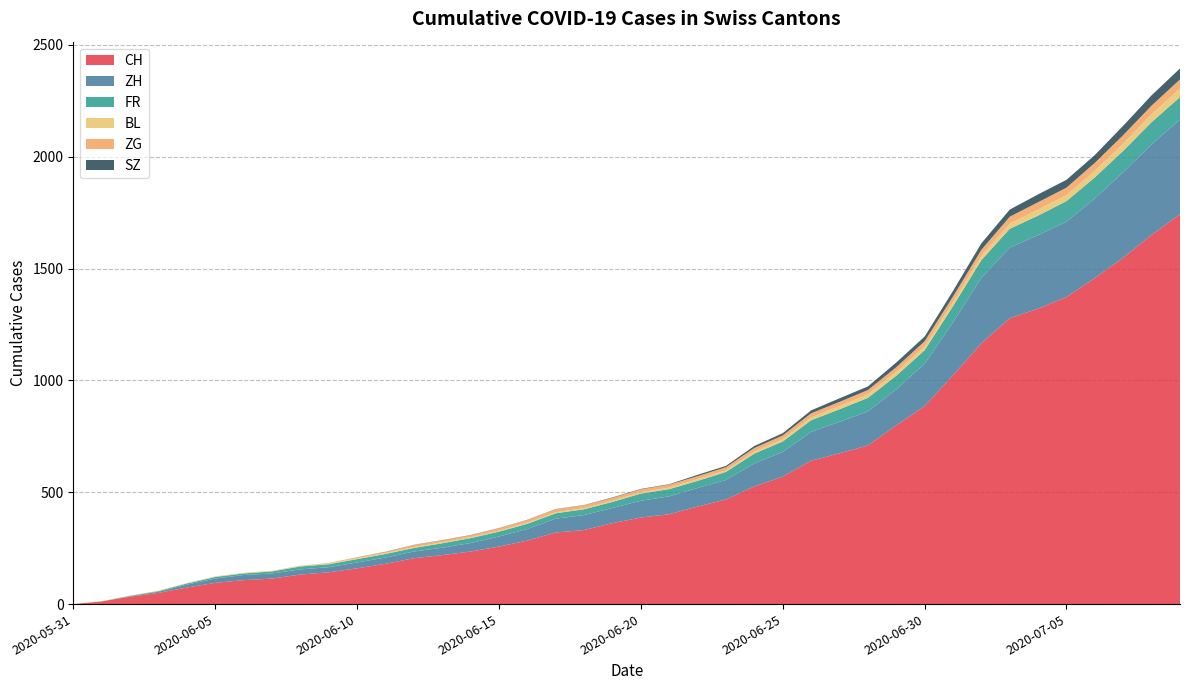

Reading left to right, transcribe all the data shown in this chart.

CH: 0	114	235	402	709	1373	1743
ZH: 0	23	38	80	152	337	424
FR: 0	9	22	32	61	92	100
BL: 0	3	4	7	16	27	38
ZG: 0	0	9	13	19	33	41
SZ: 0	0	1	2	16	35	49